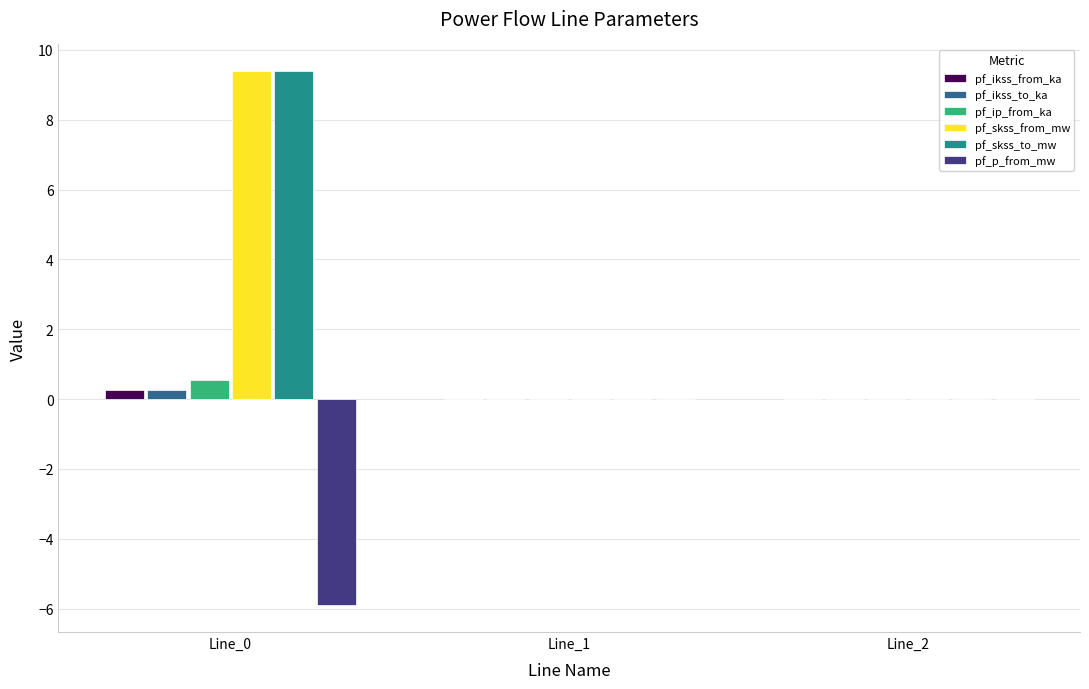

At which category is the sum across all series the highest?

Line_0